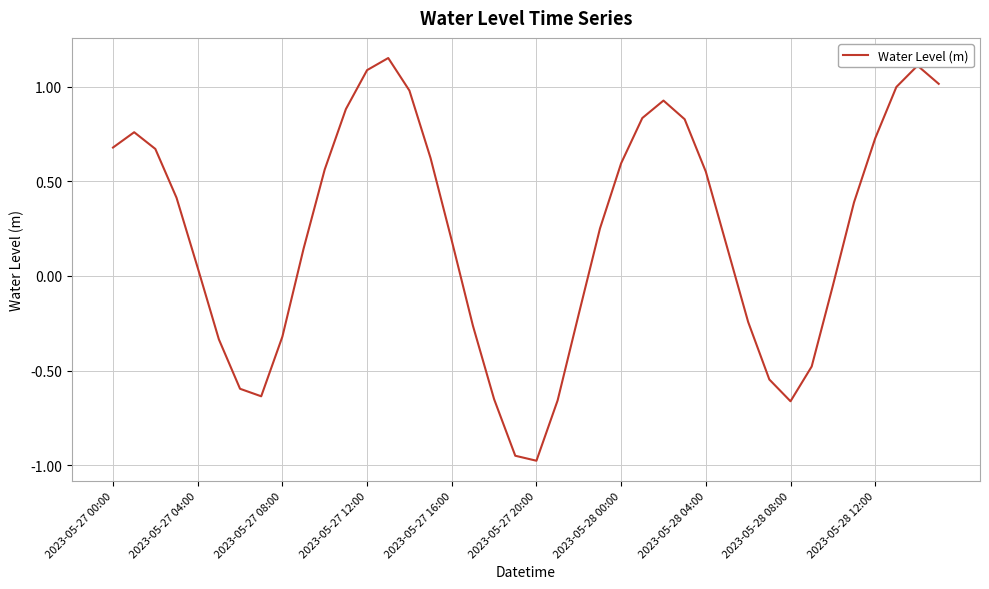

Does the chart have visible grid lines?

Yes